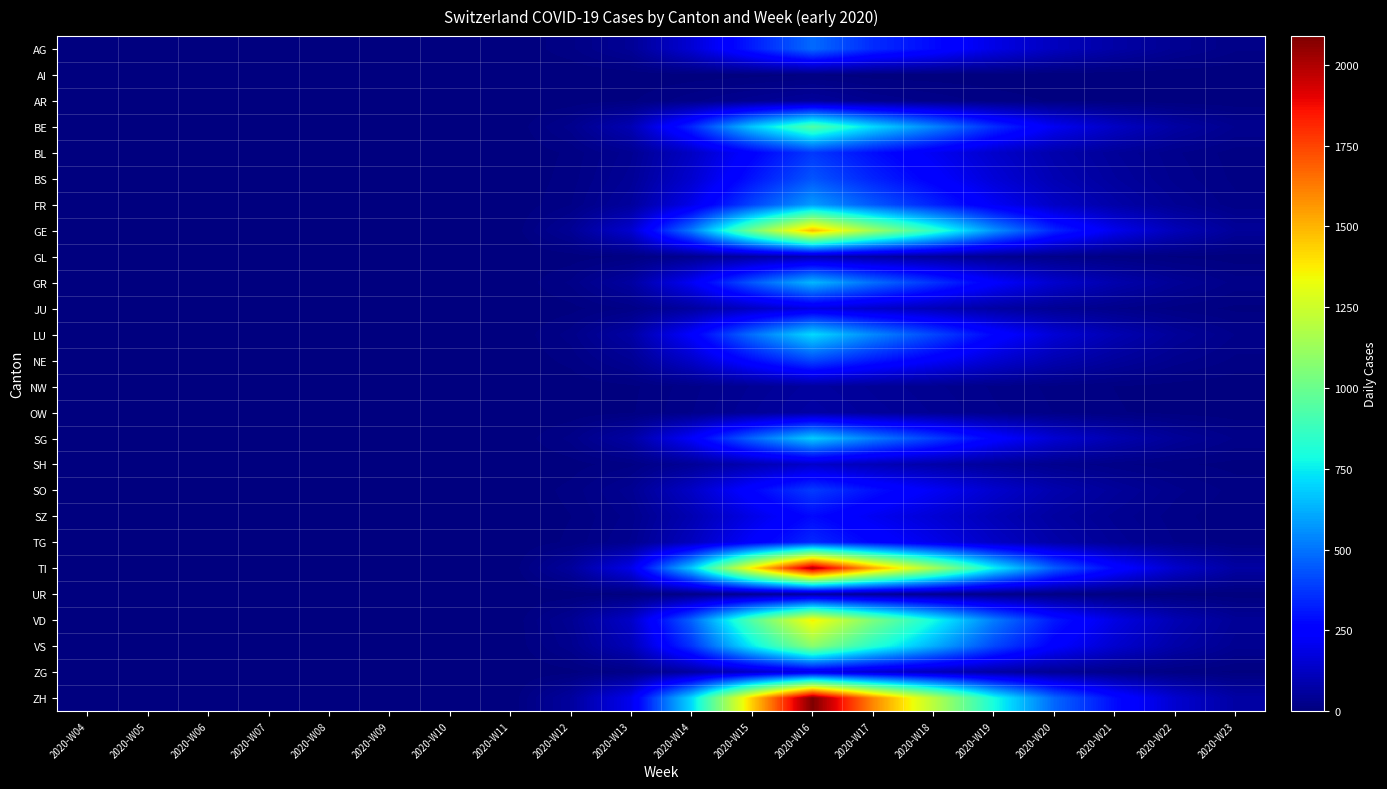

Which series has the largest total across all categories?

ZH